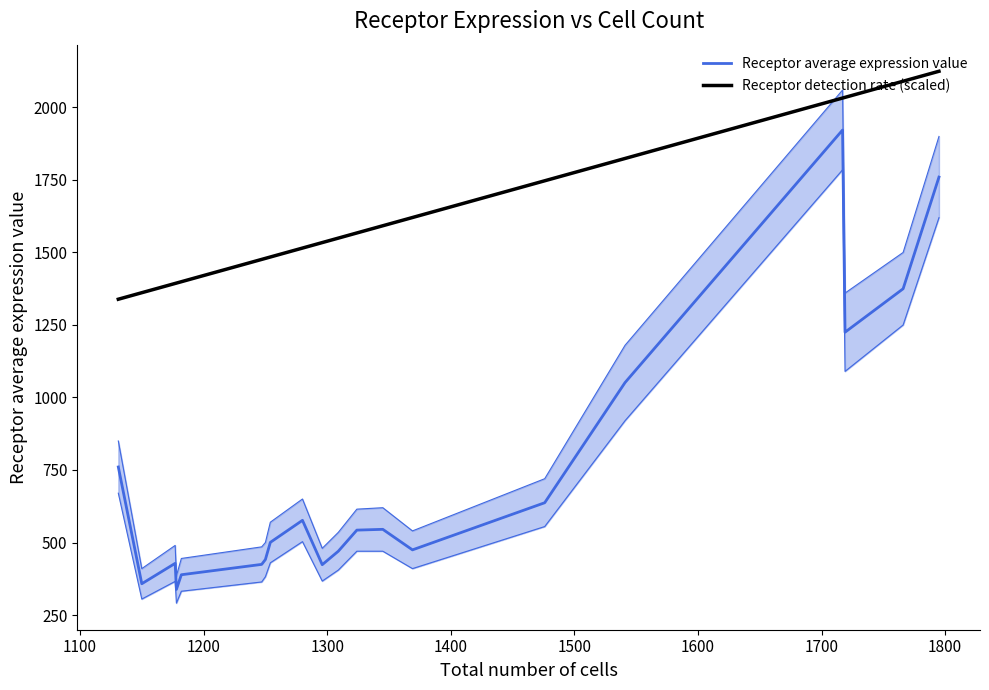

What is the difference between the maximum and minimum values in the Receptor detection rate (scaled) series?

786.0